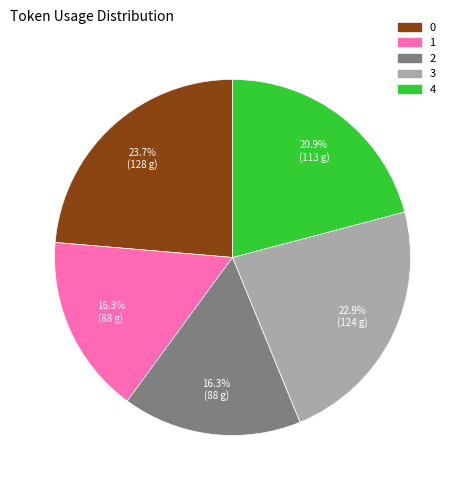

To the nearest percent, what is the difference between the largest and smallest slice percentages?

7%